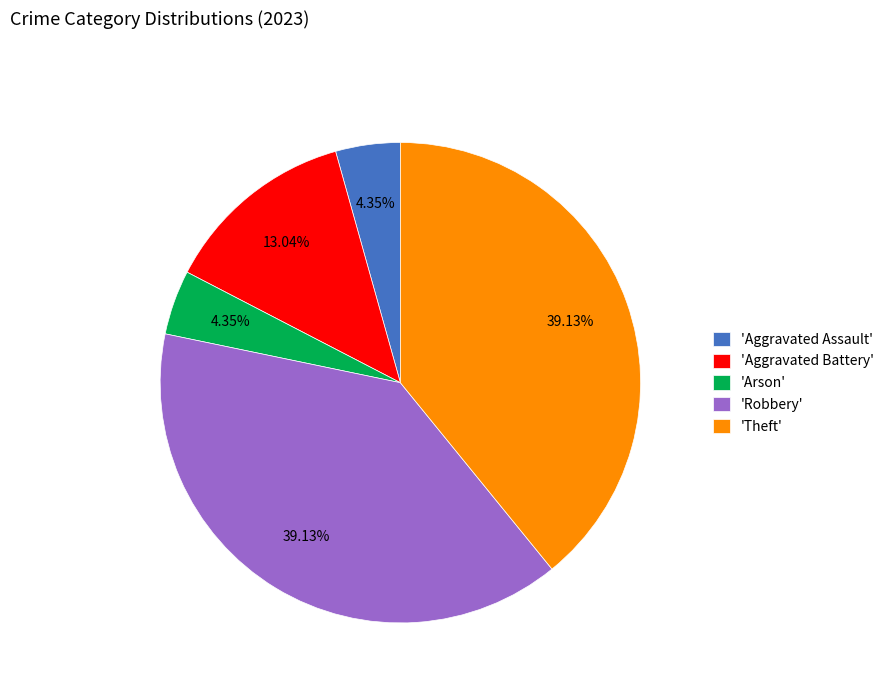

Is 'Aggravated Assault' the majority of the pie?

No